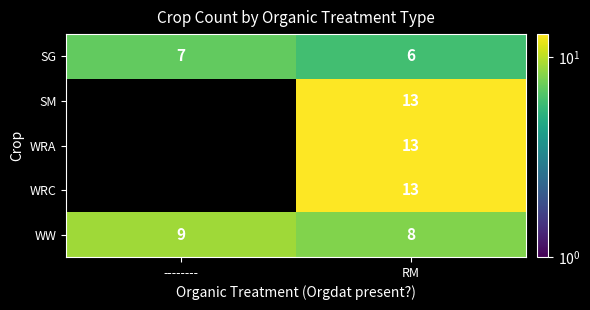

Rank the categories by SG value from lowest to highest.

RM, --------